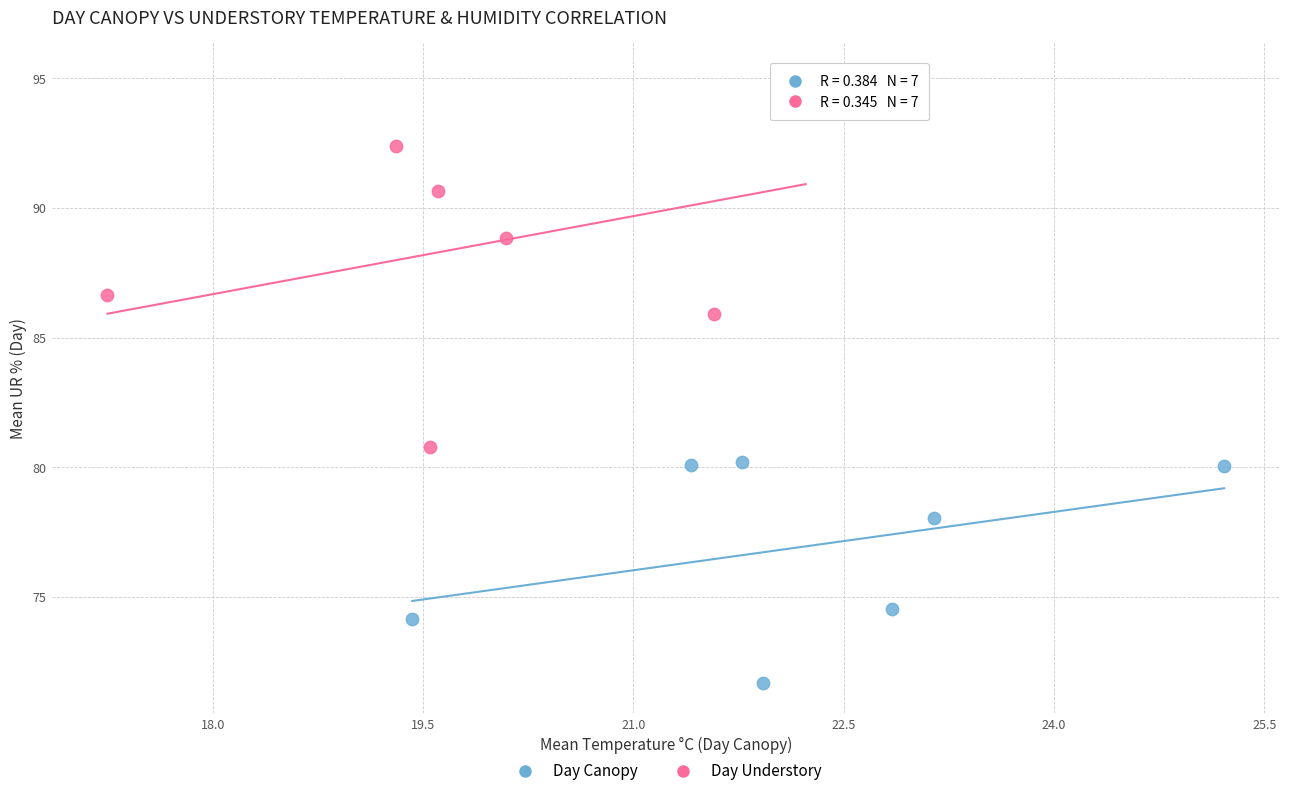

Which series contains the highest Y value?

Day Understory